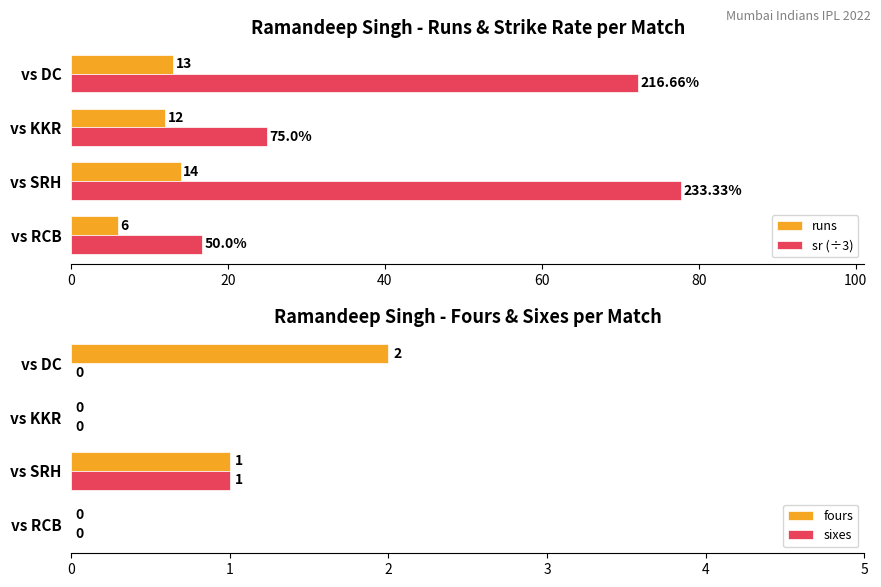

Reading right to left, what are all the values shown in this chart?

runs: 13.0	12.0	14.0	6.0
sr (÷3): 72.2	25.0	77.8	16.7
fours: 2.0	0.0	1.0	0.0
sixes: 0.0	0.0	1.0	0.0